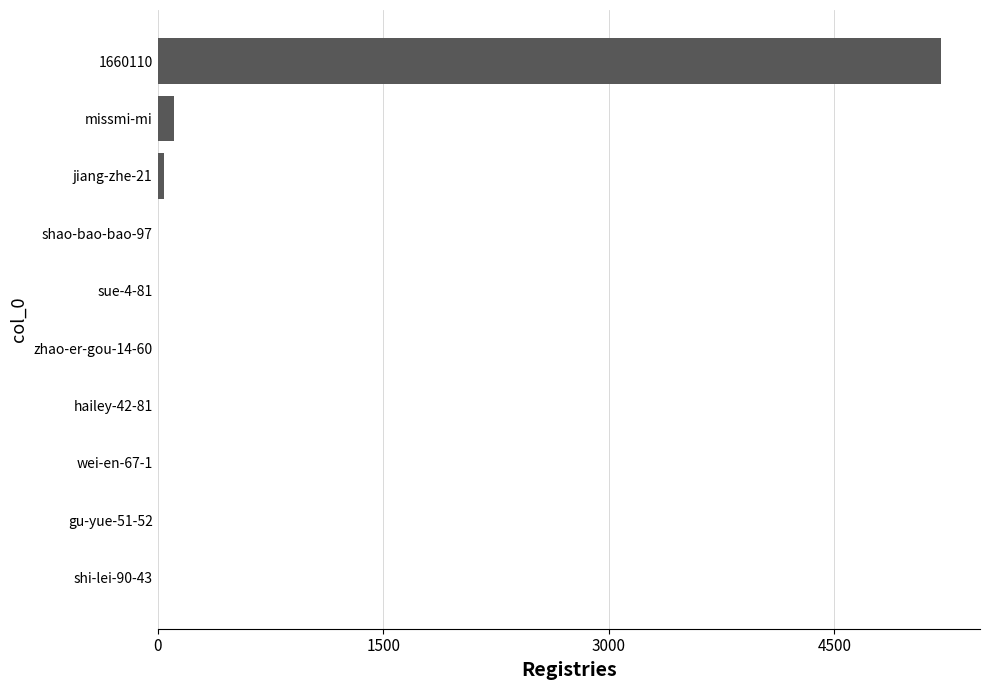

The chart shows a value of 5208 at 1660110. True or false?

True